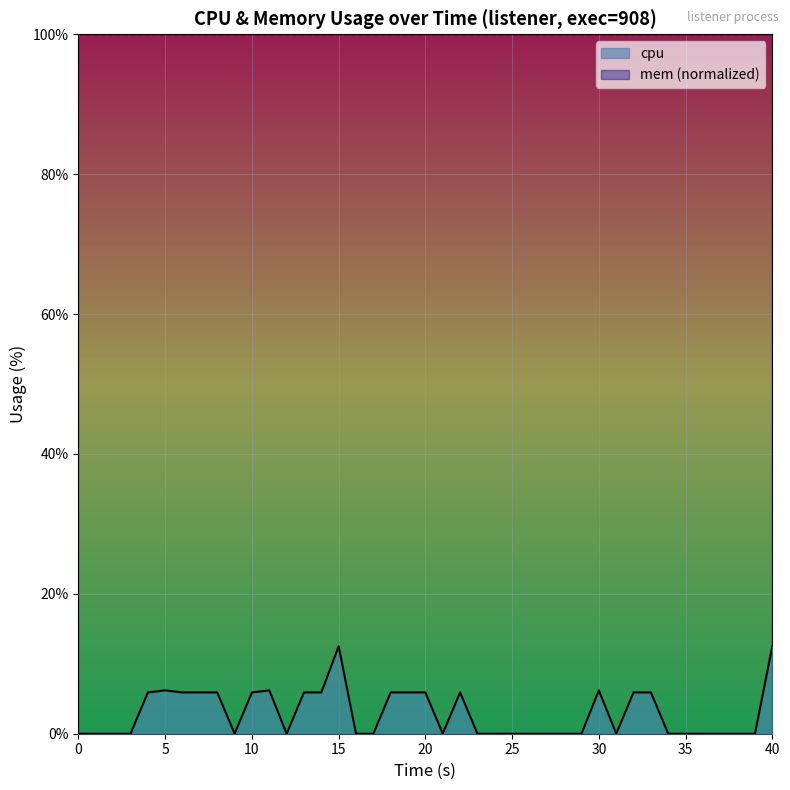

Which series has the largest total across all categories?

mem (normalized)